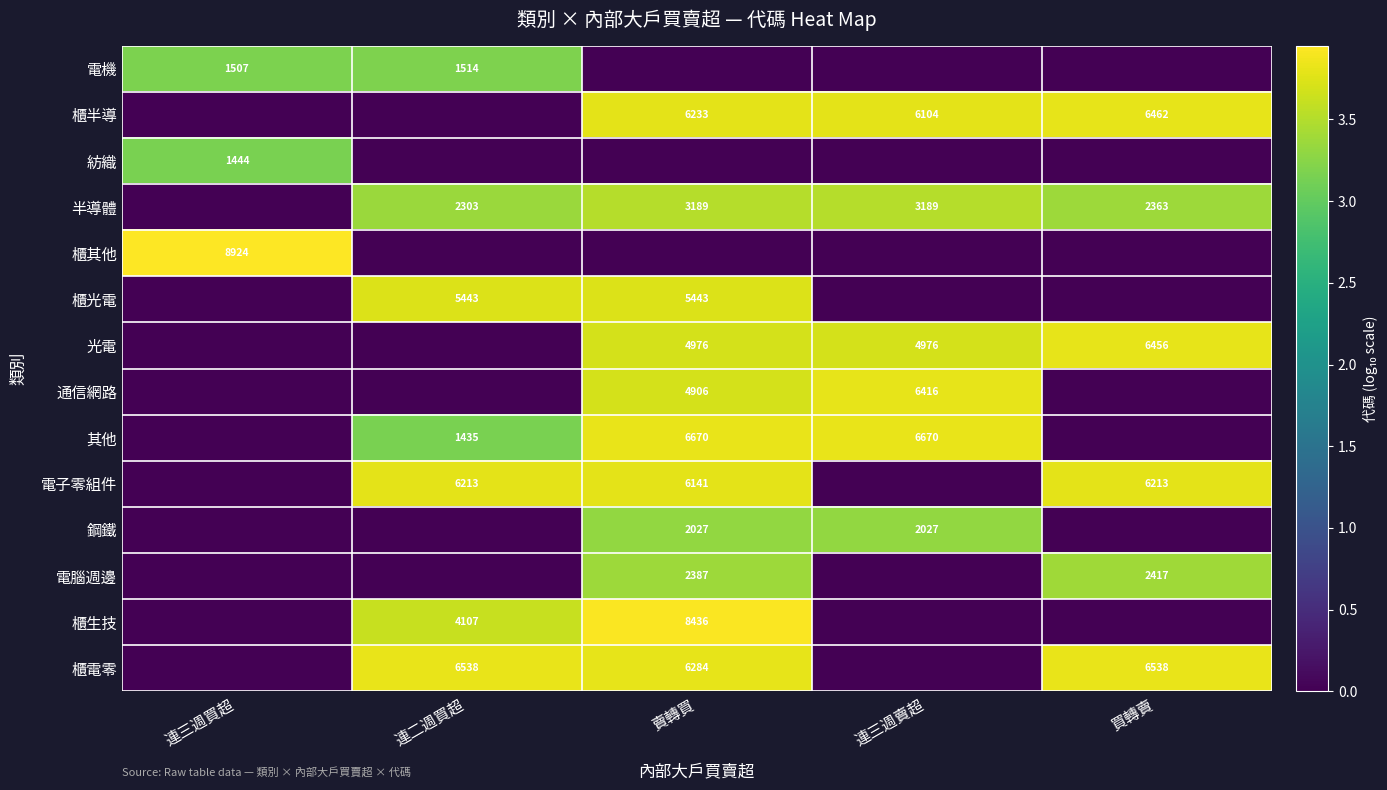

The value of 電子零組件 at 買轉賣 is 6213. True or false?

True